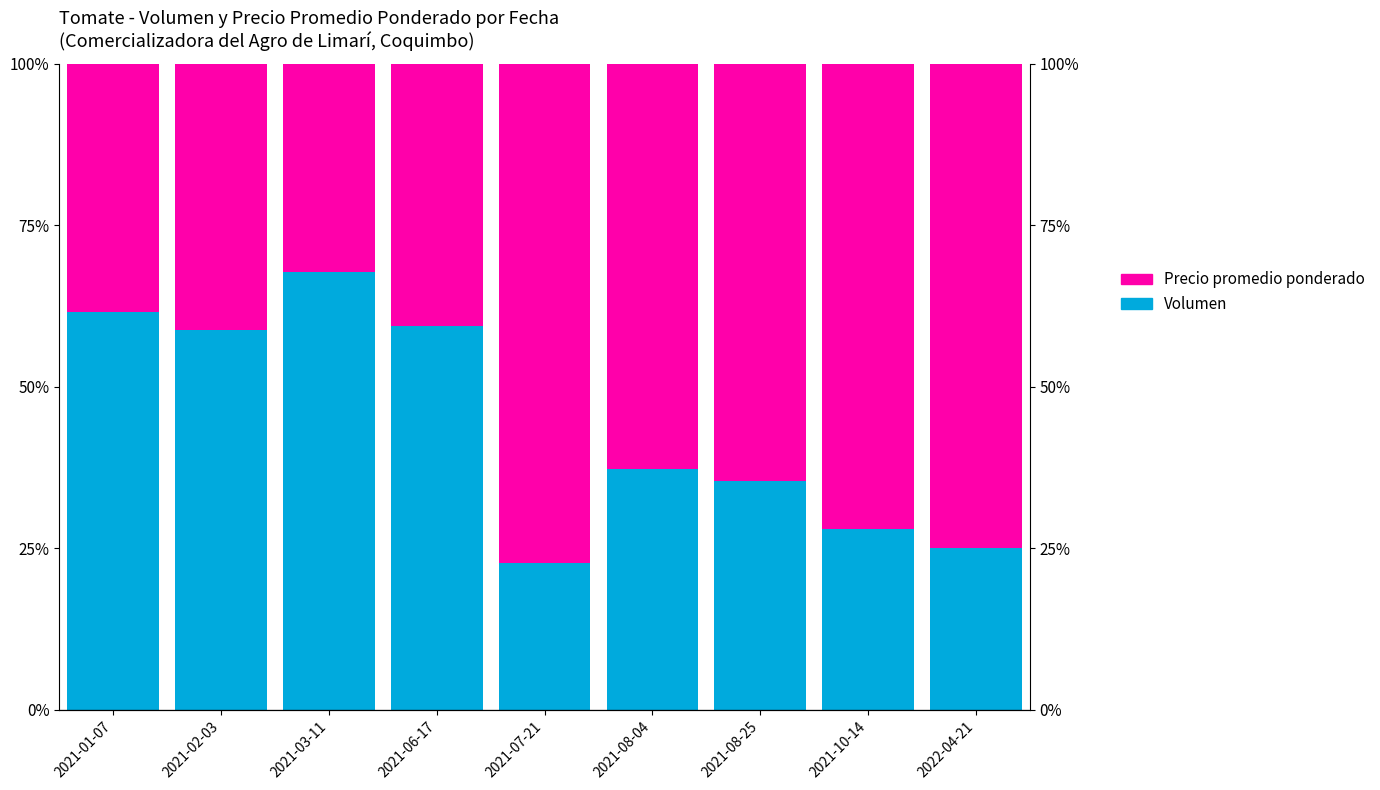

What is the sum of all Precio promedio ponderado values?

504.2